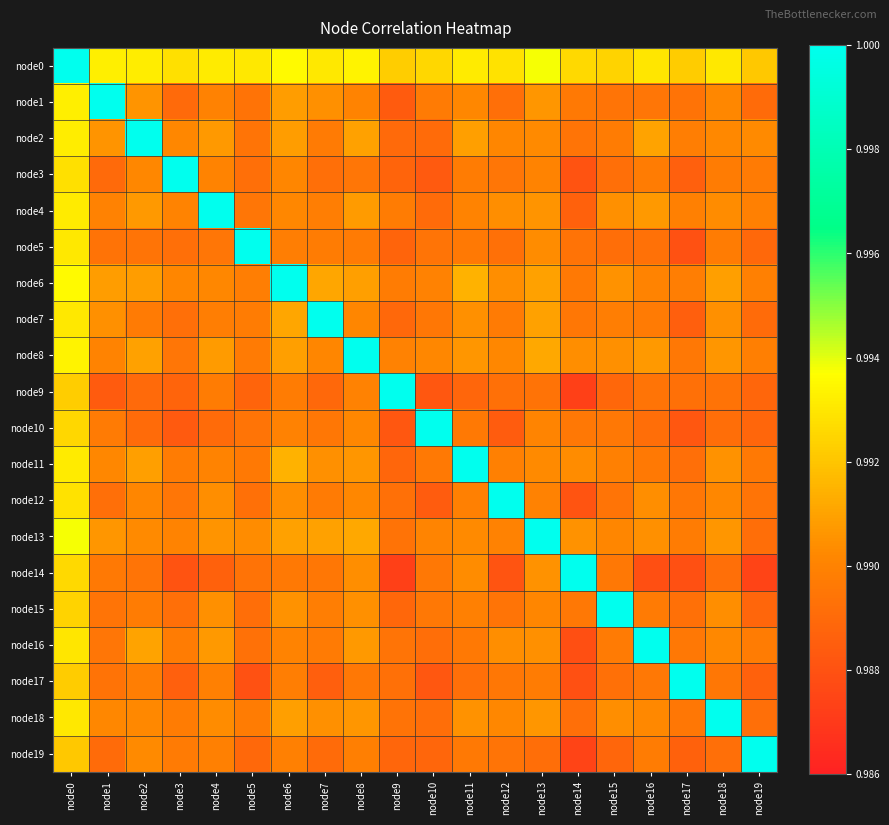

Which series has the largest total across all categories?

node0